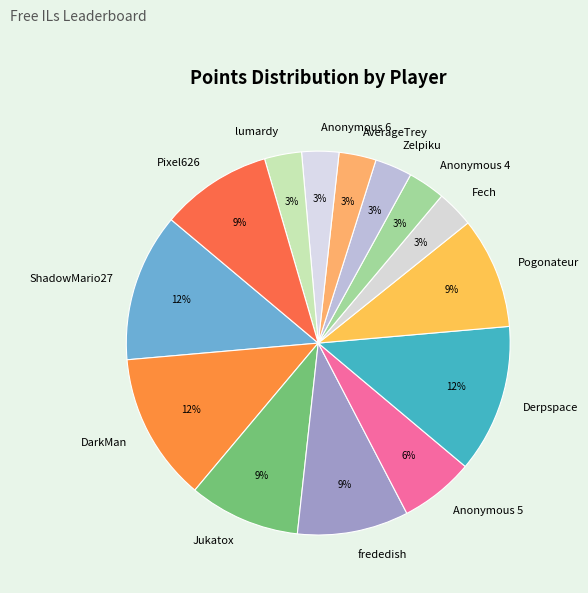

The Anonymous 6 slice represents 14% of the pie. True or false?

False